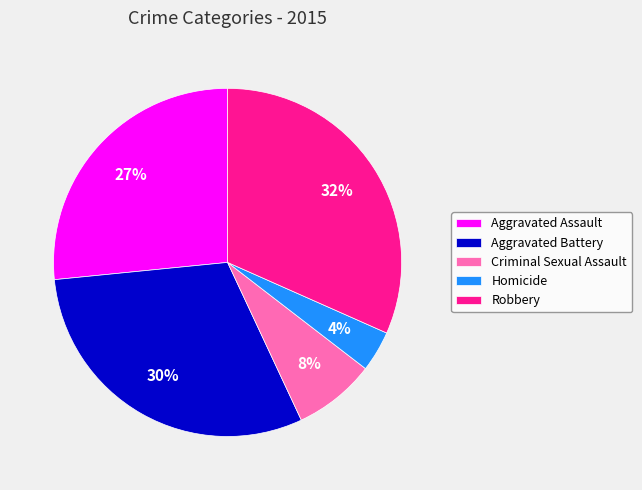

Which has a higher value, Aggravated Battery or Aggravated Assault?

Aggravated Battery